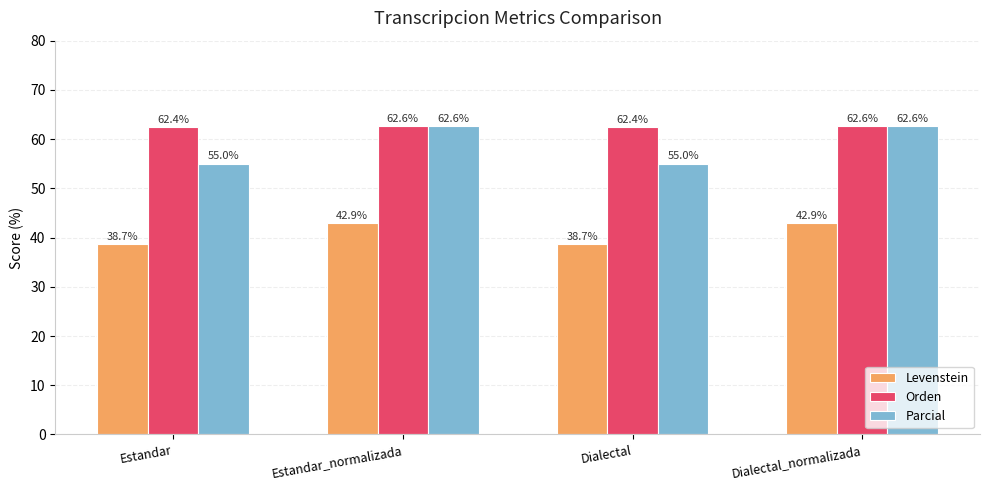

Which series has the widest spread of values?

Parcial